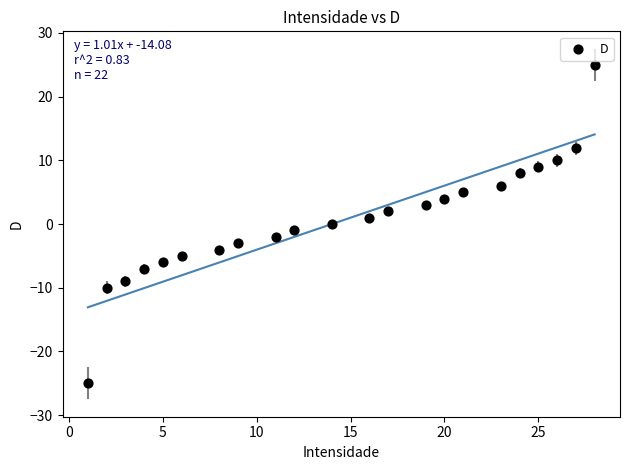

What is the range of X values (max minus min)?

27